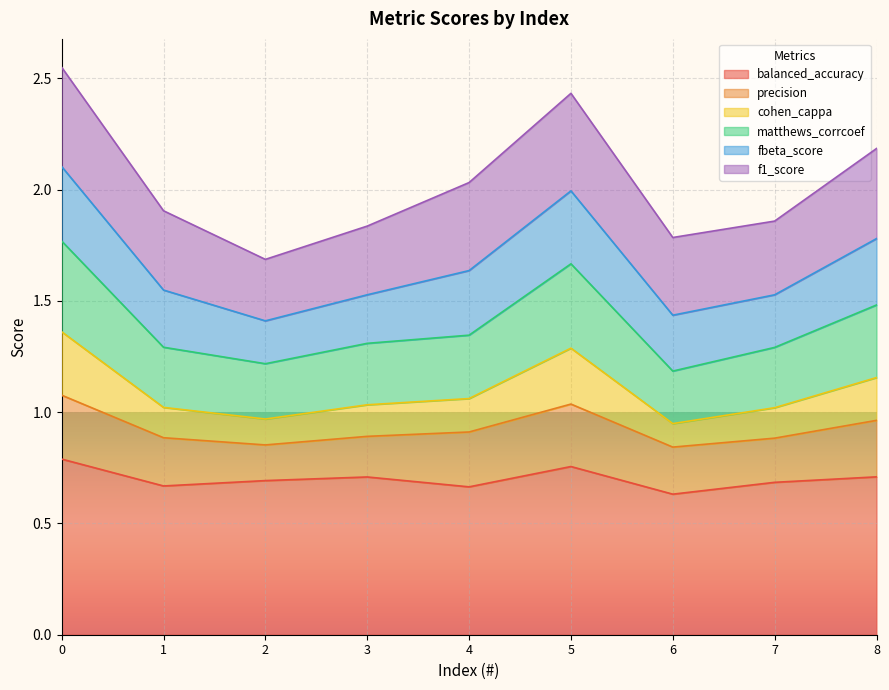

True or false: matthews_corrcoef has a value of 1.3 at 3.

True